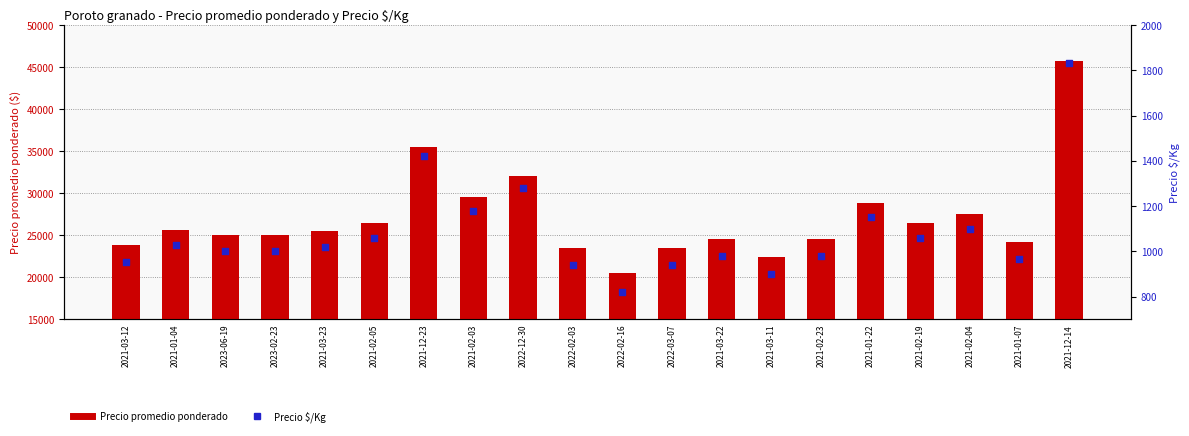

At how many categories does at least one series exceed 31618?

3